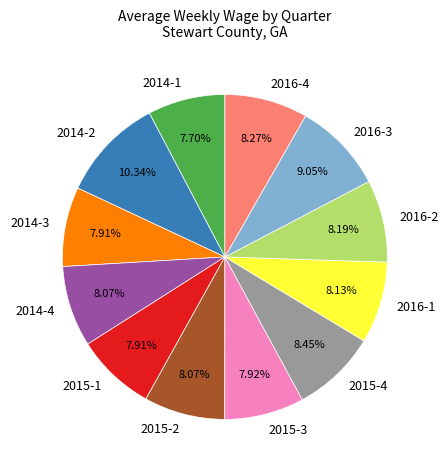

True or false: 2015-3 accounts for 1% of the total.

False